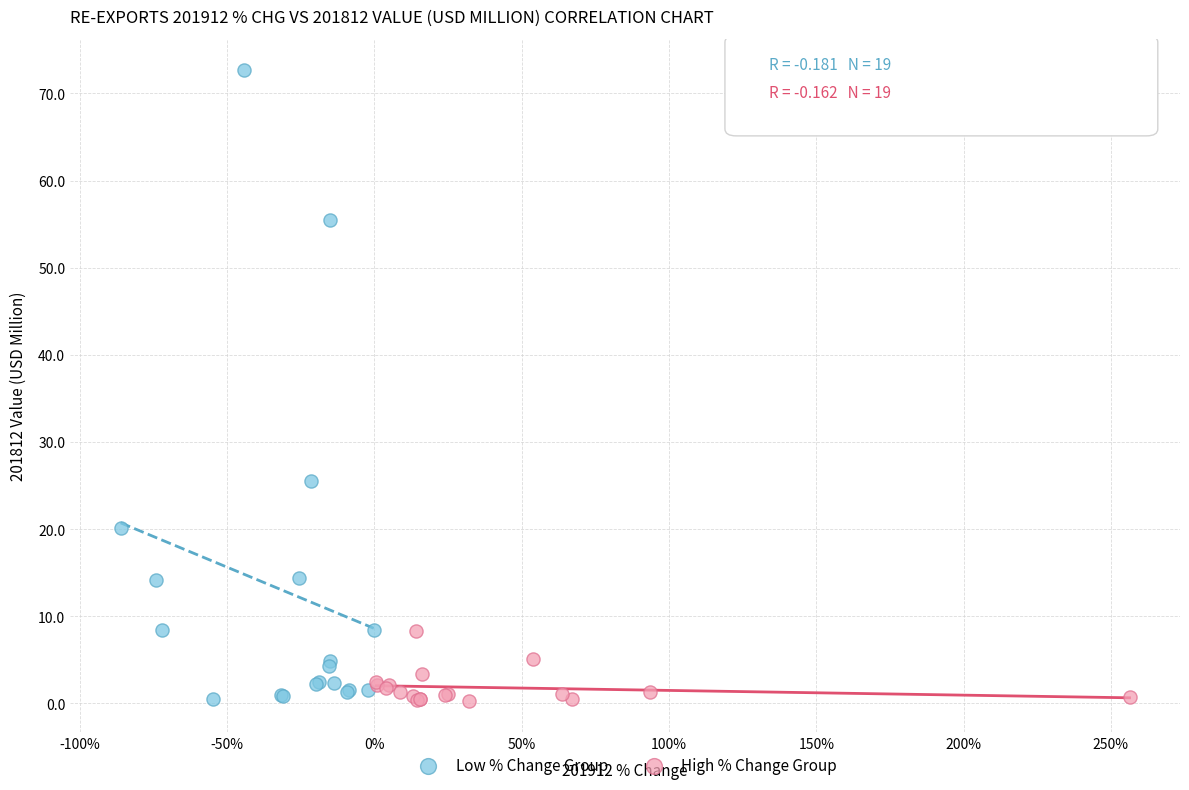

Which series reaches the maximum Y coordinate?

Low % Change Group